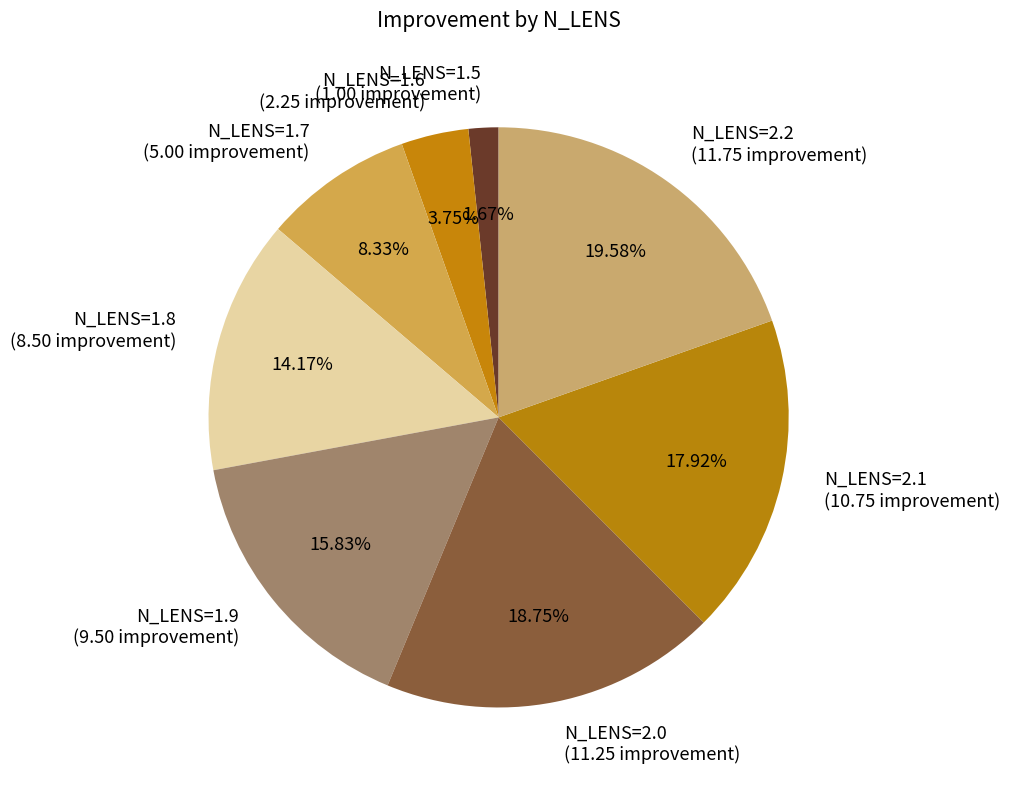

Is there a majority slice in this chart?

No